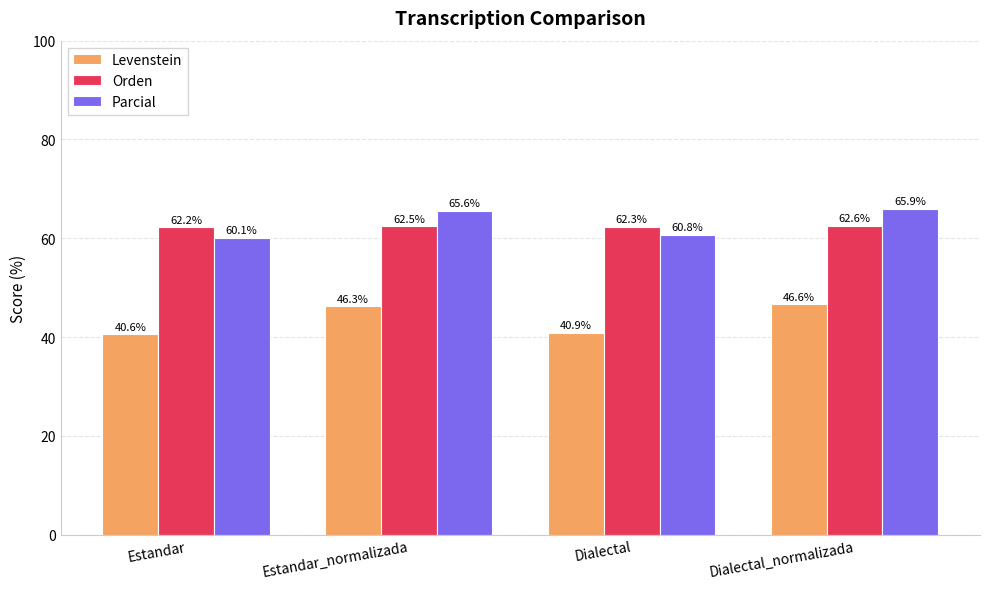

Reading left to right, transcribe all the data shown in this chart.

Levenstein: 40.6	46.3	40.9	46.6
Orden: 62.2	62.5	62.3	62.6
Parcial: 60.1	65.6	60.8	65.9